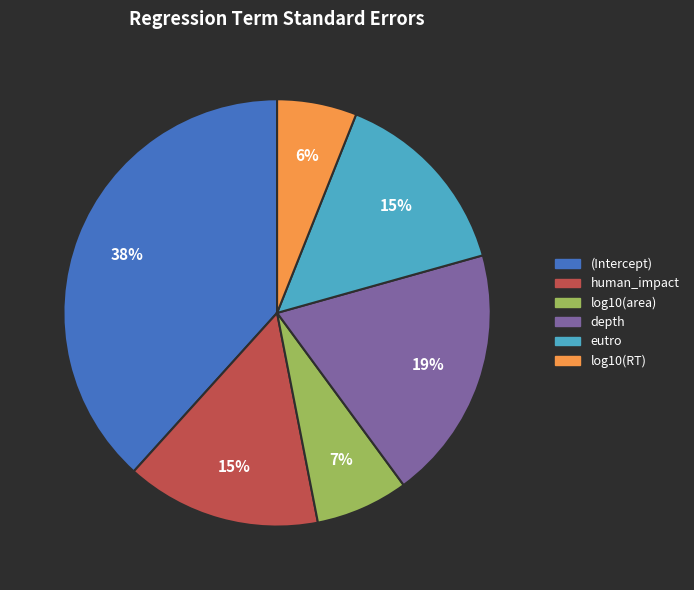

Which slice is the smallest?

log10(RT)